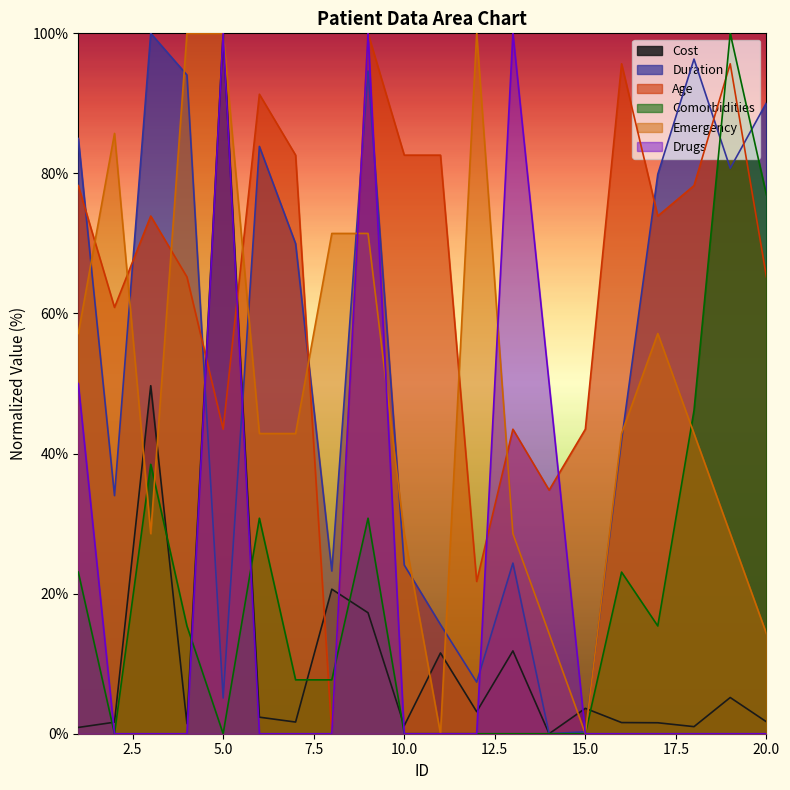

Does the chart have visible grid lines?

No